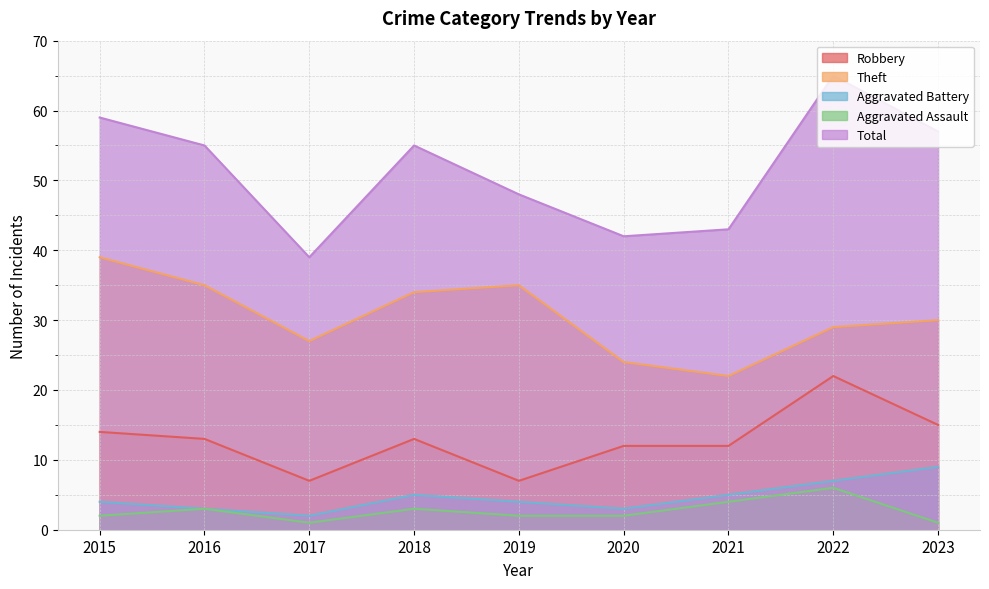

Which series has the largest total across all categories?

Total